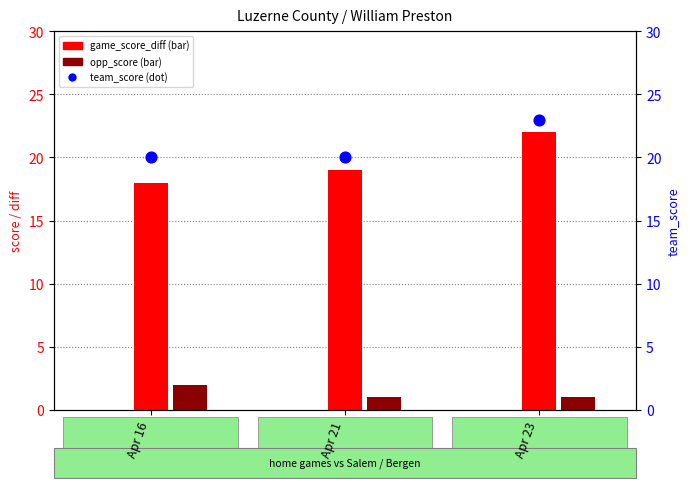

What is the total value across all series at Apr 16?

40